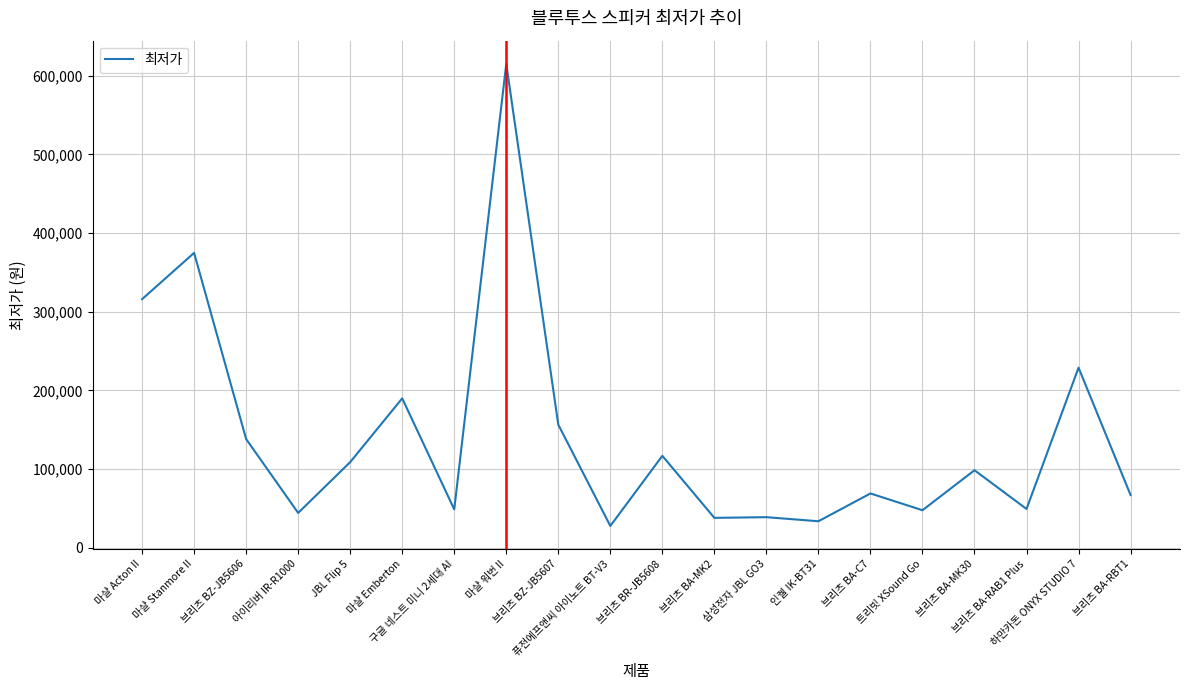

Which label corresponds to the smallest value in the chart?

퓨전에프앤씨 아이노트 BT-V3